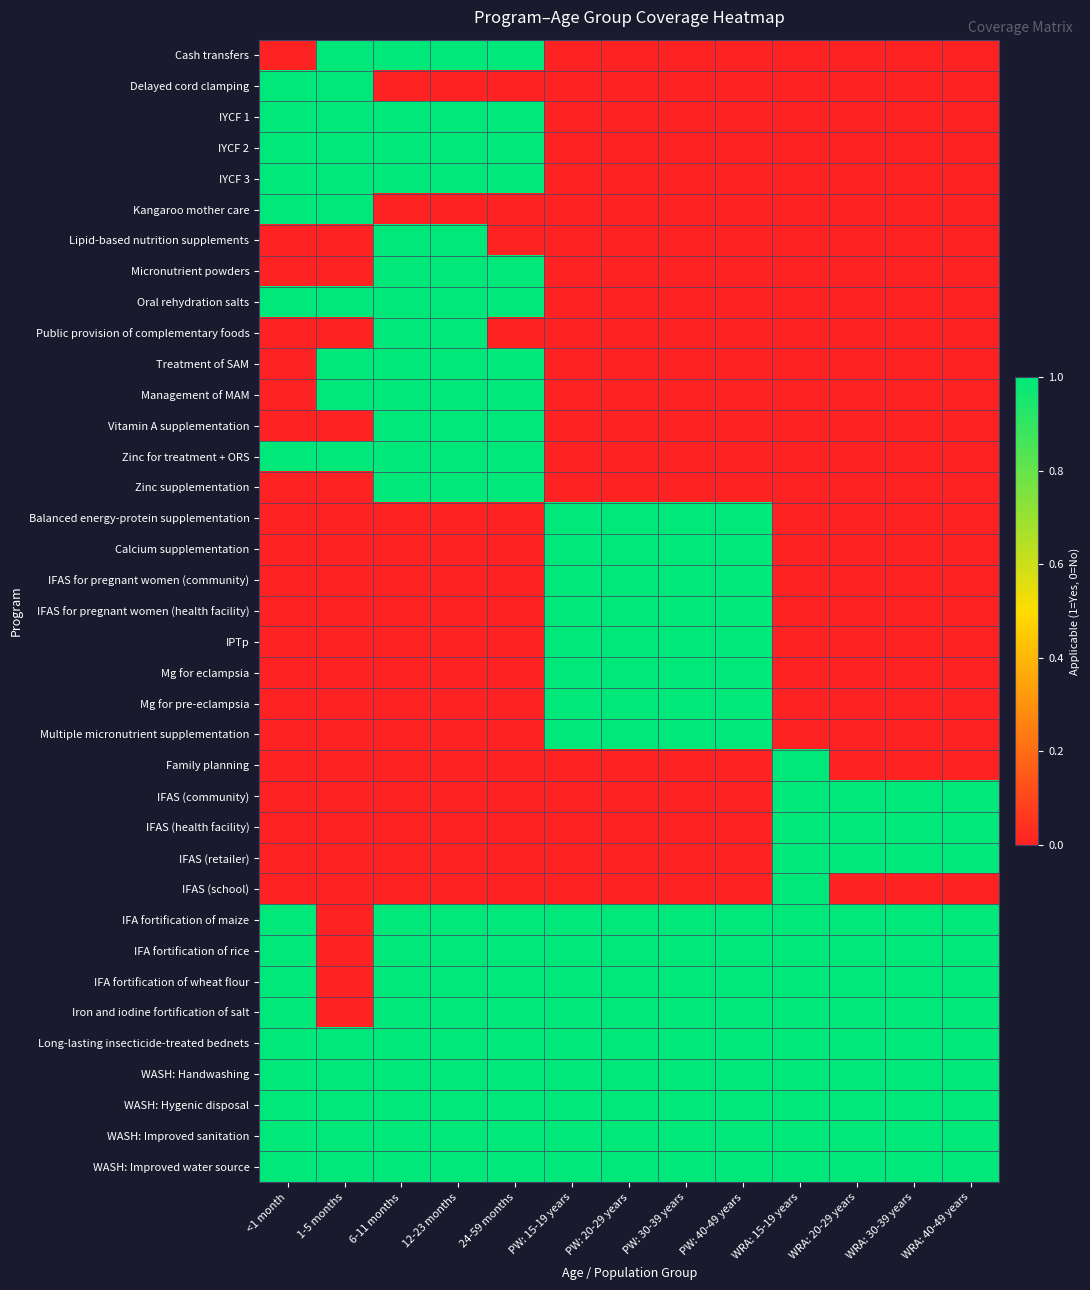

At which category is the sum across all series the highest?

6-11 months